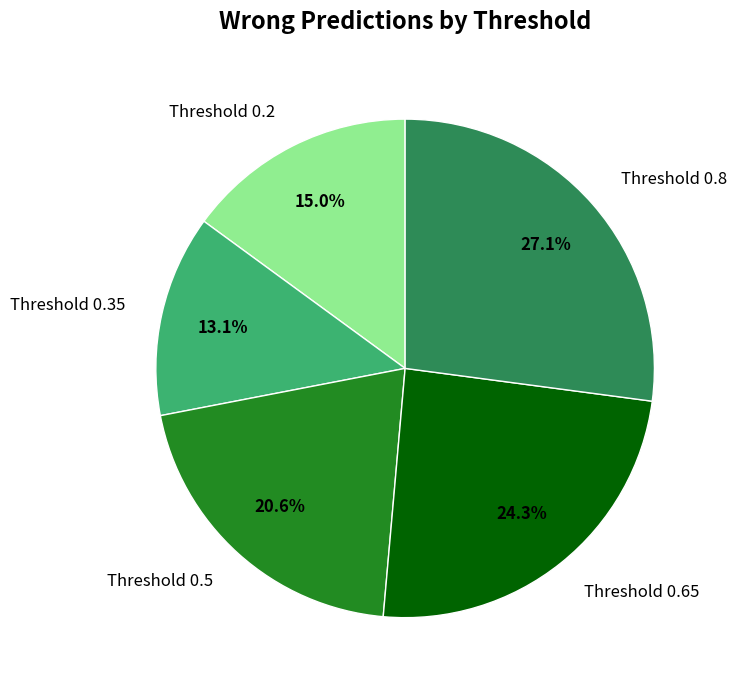

To the nearest percent, what is the difference between the largest and smallest slice percentages?

14%